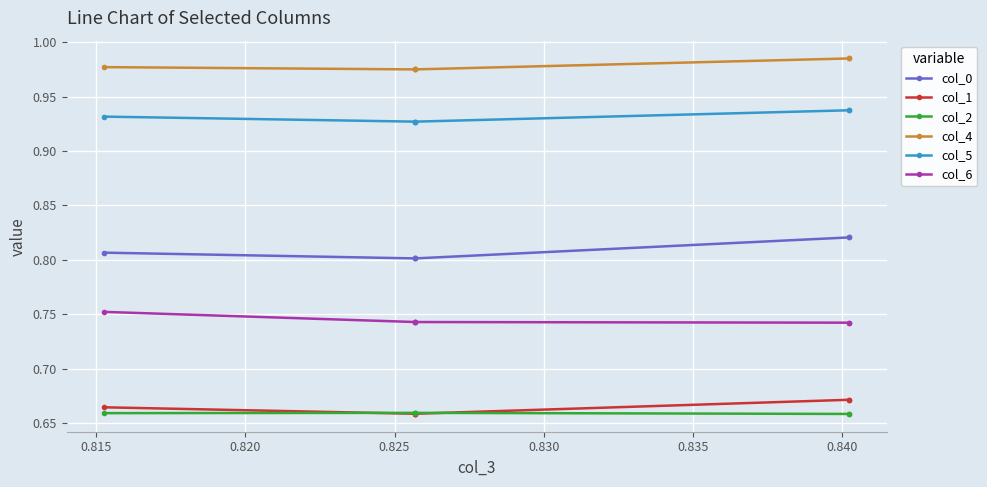

What is the smallest value displayed?

0.7